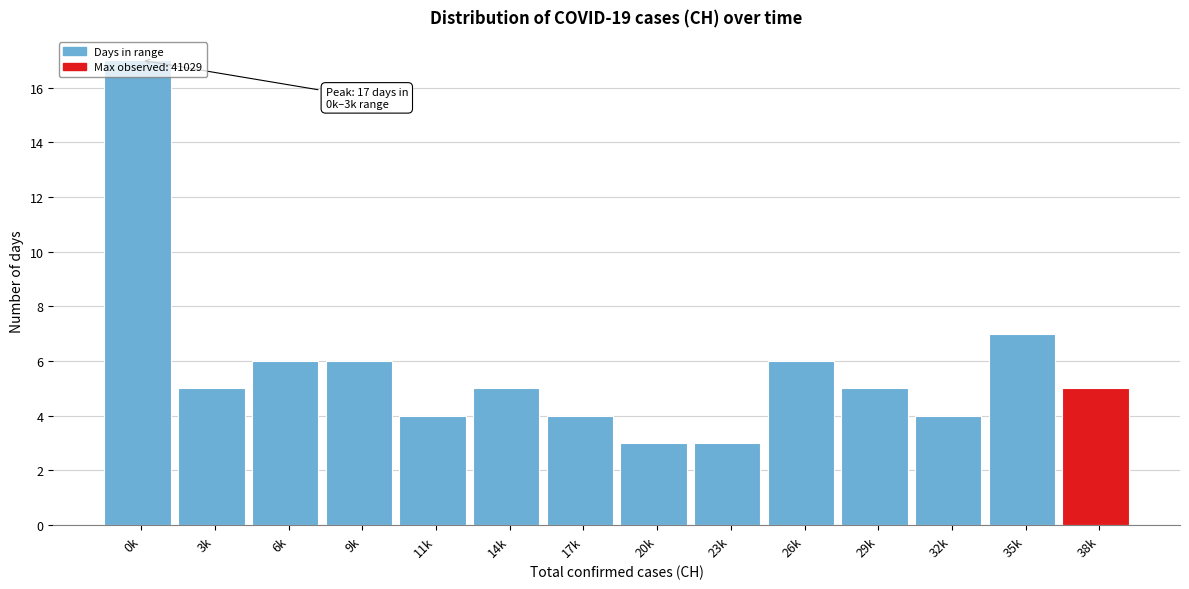

Where is the data nearest to the value 10?

35k